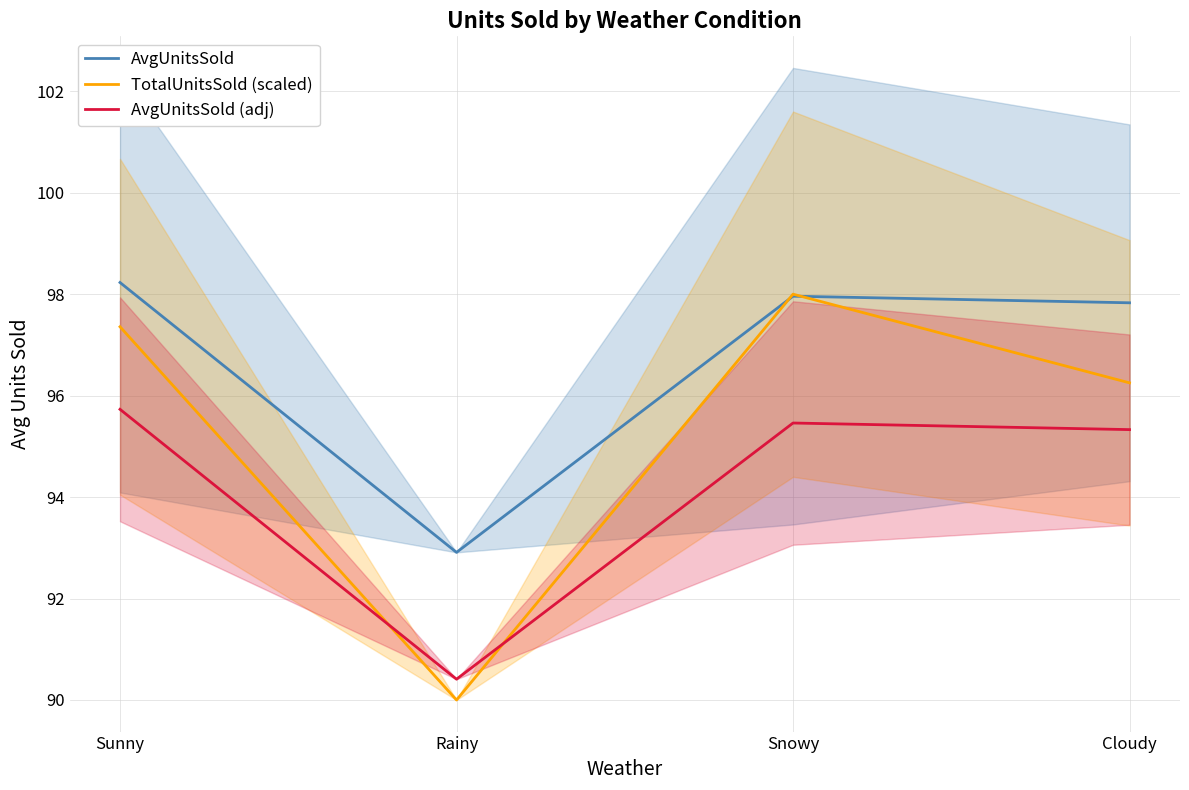

How many interior local peaks does the AvgUnitsSold (adj) series have?

1